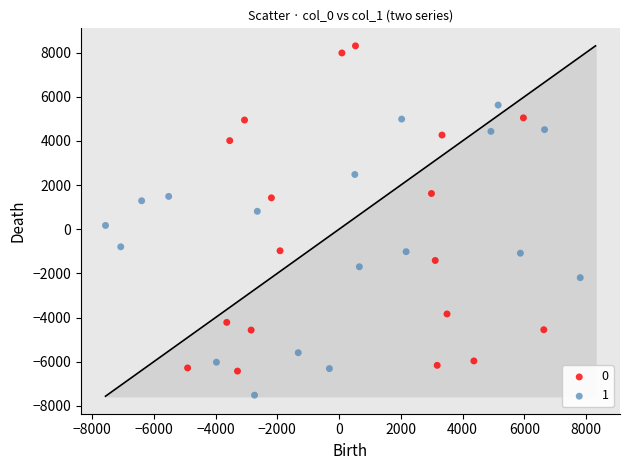

Which series reaches the maximum Y coordinate?

0